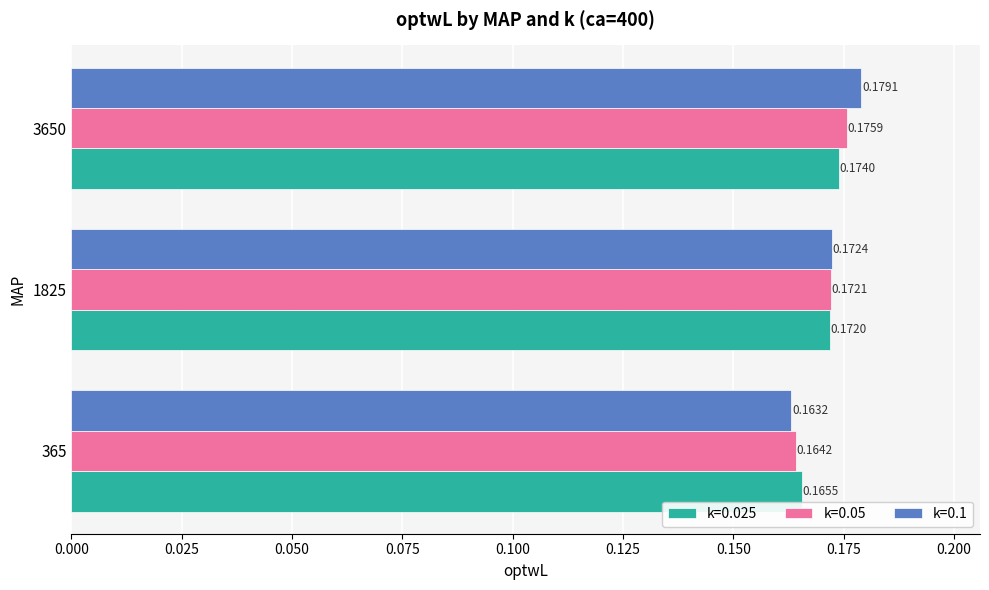

Which series changed the most between 365 and 3650?

k=0.1